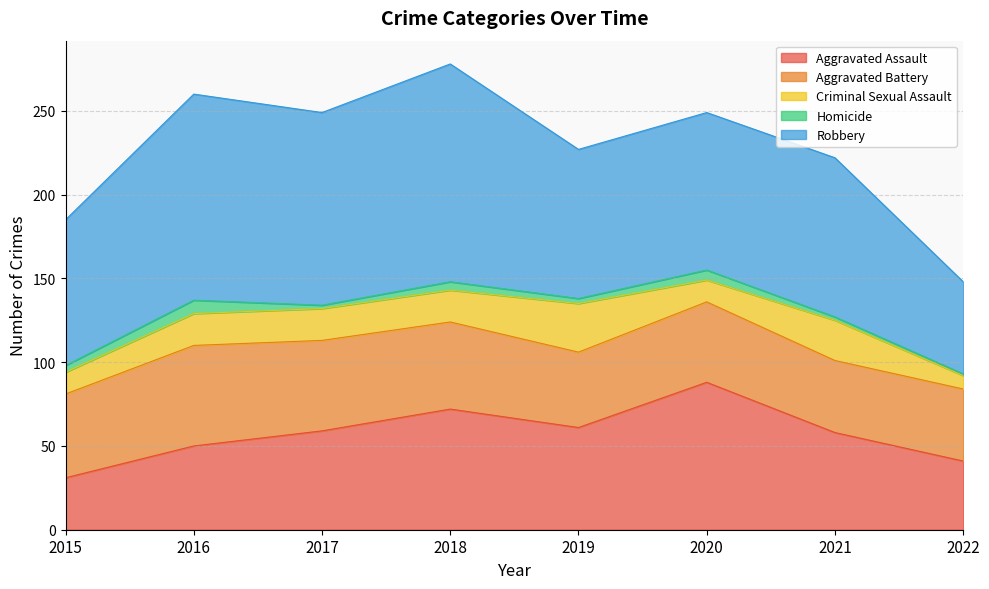

How many lines are shown in the chart?

5